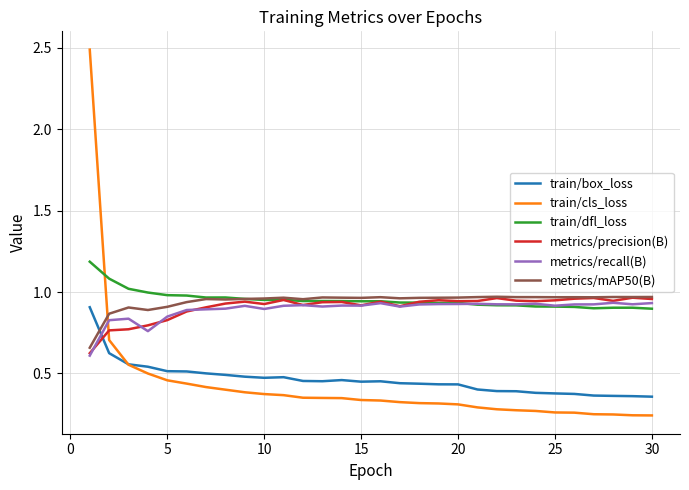

What is the maximum value shown in the chart?

2.5